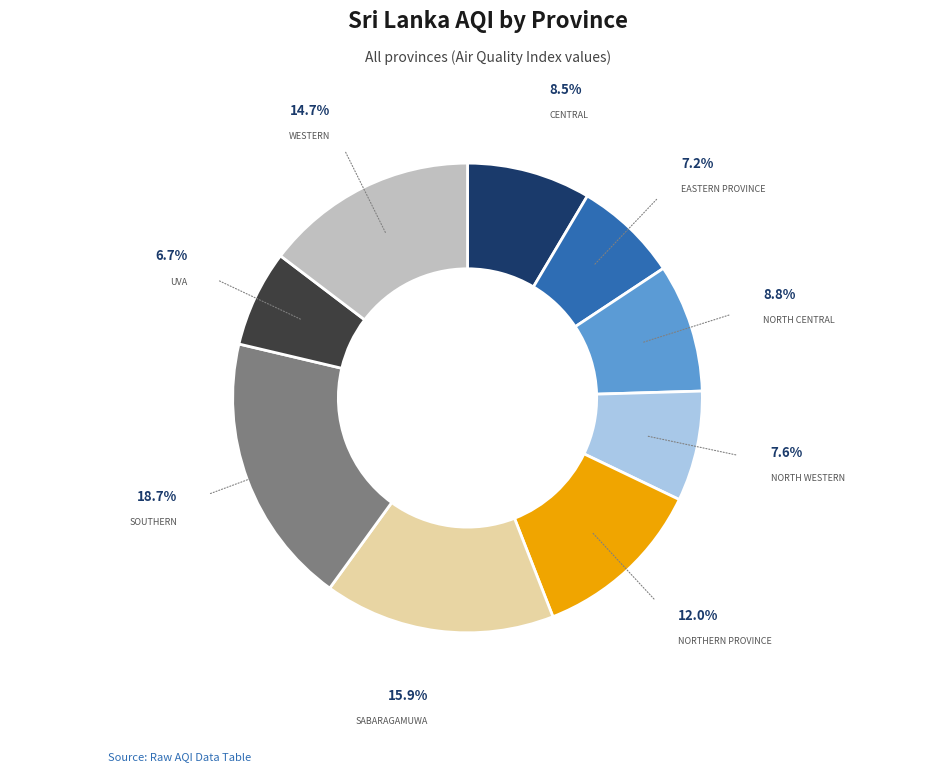

Is there a majority slice in this chart?

No